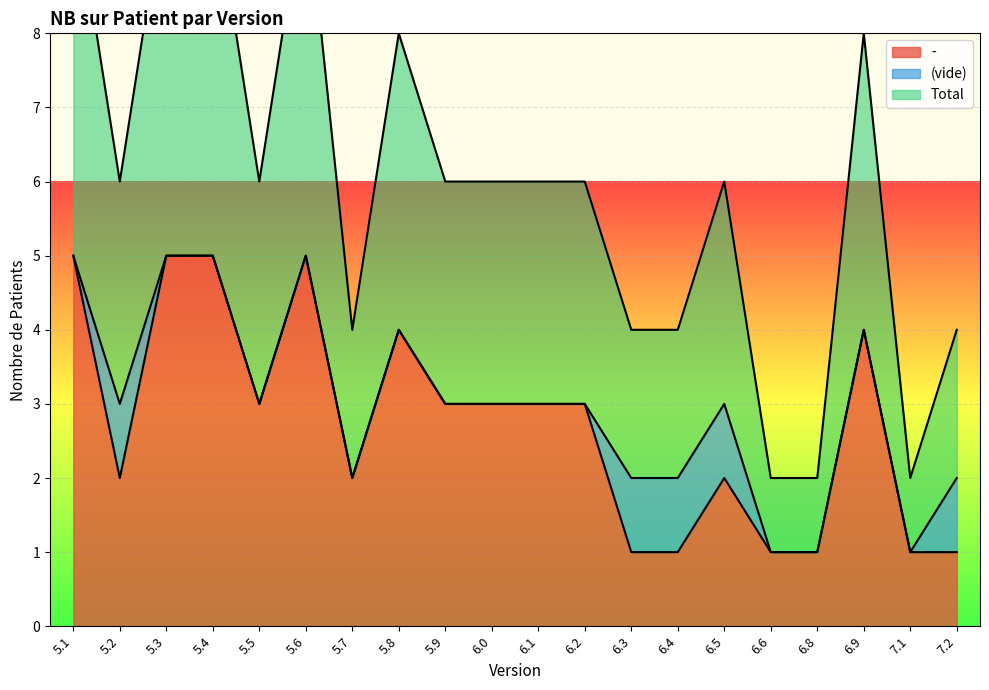

What is the highest value of the - series?

5